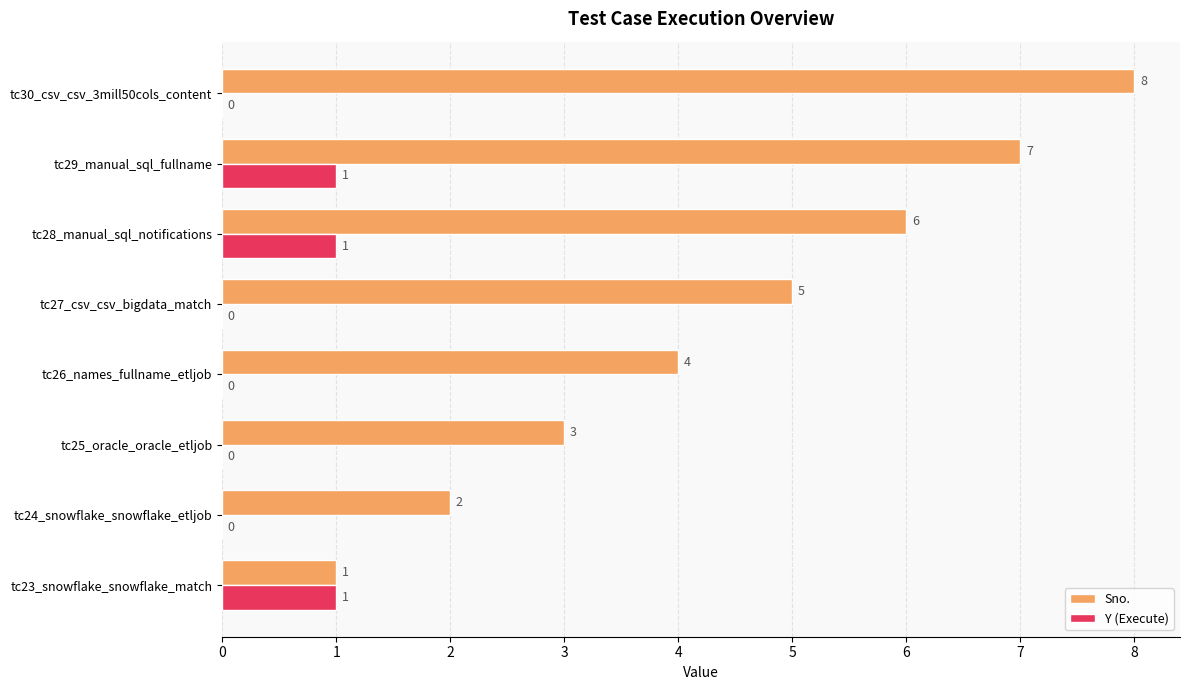

What is the sum of all Sno. values?

36